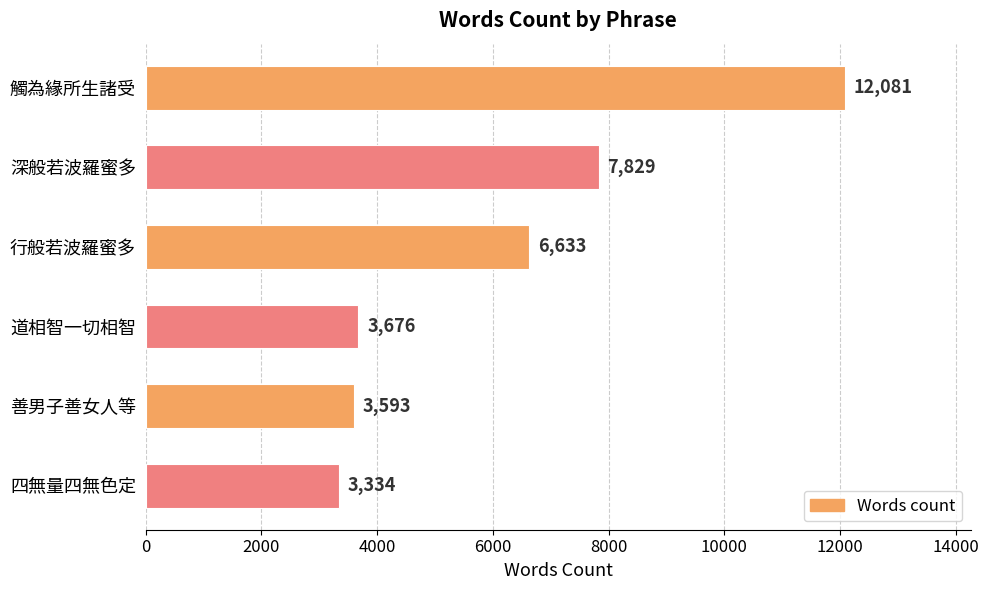

Rank the categories by value from lowest to highest.

四無量四無色定, 善男子善女人等, 道相智一切相智, 行般若波羅蜜多, 深般若波羅蜜多, 觸為緣所生諸受